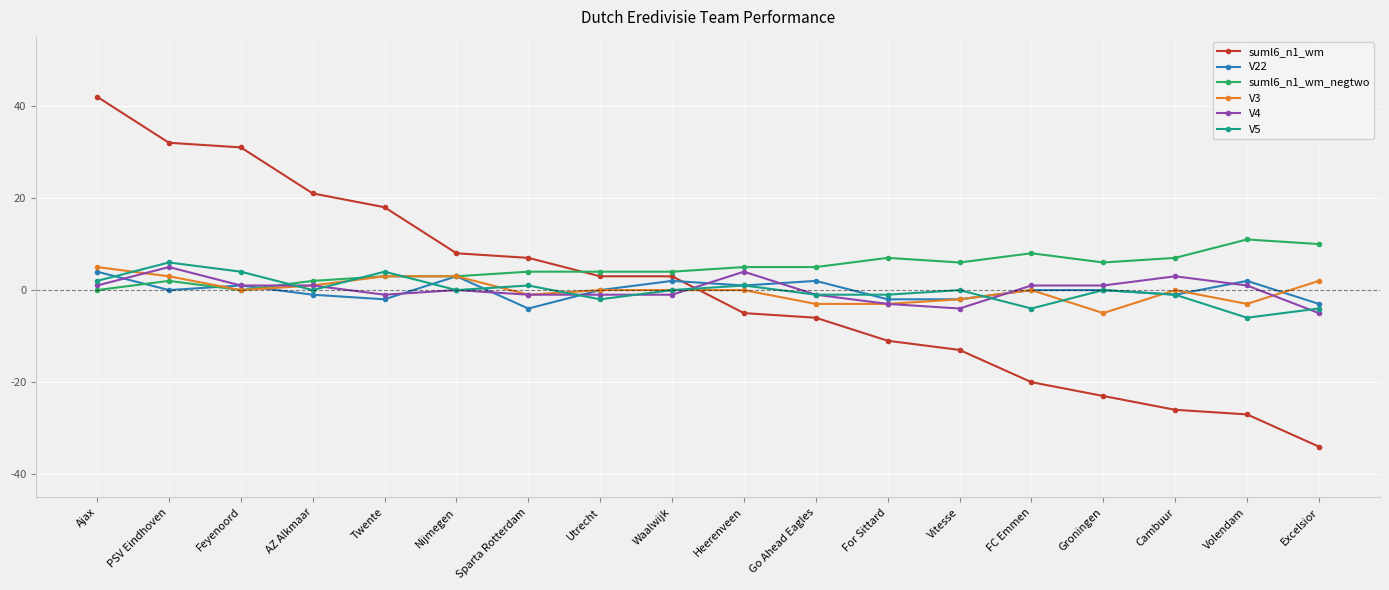

What are all the series names shown in the legend?

suml6_n1_wm, V22, suml6_n1_wm_negtwo, V3, V4, V5